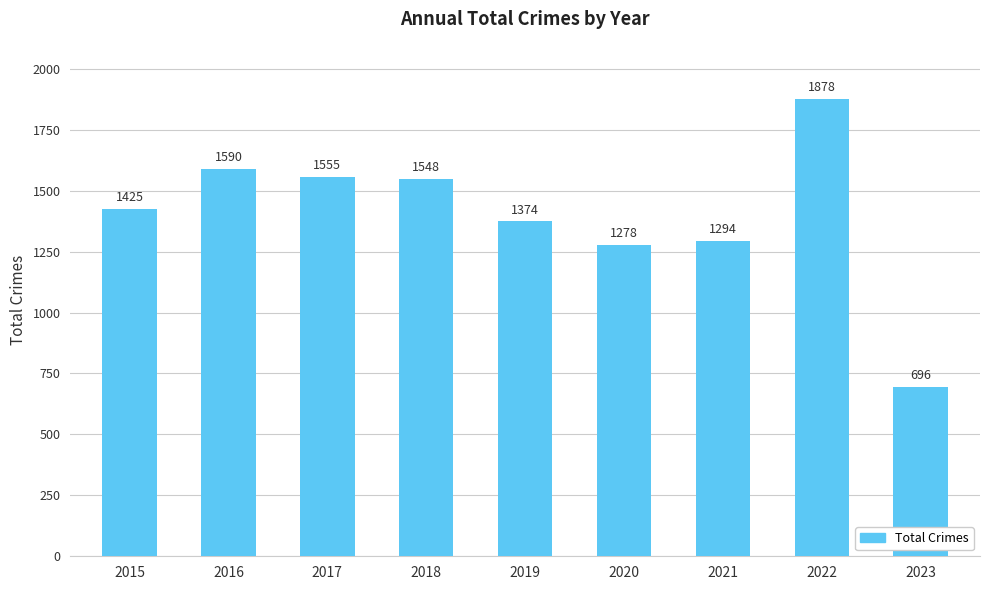

How many data points does each series have?

9